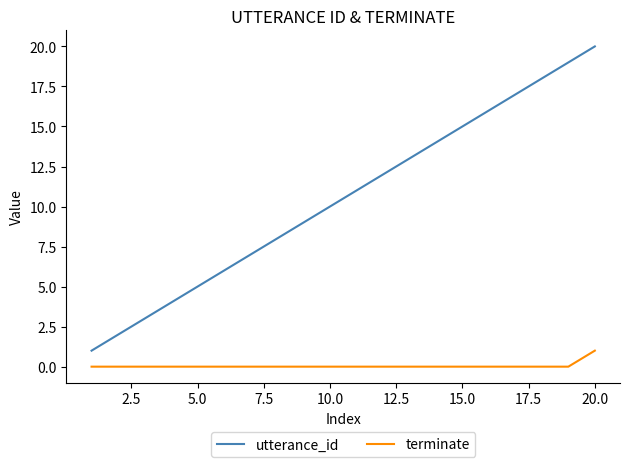

What is the sum of all utterance_id values?

210